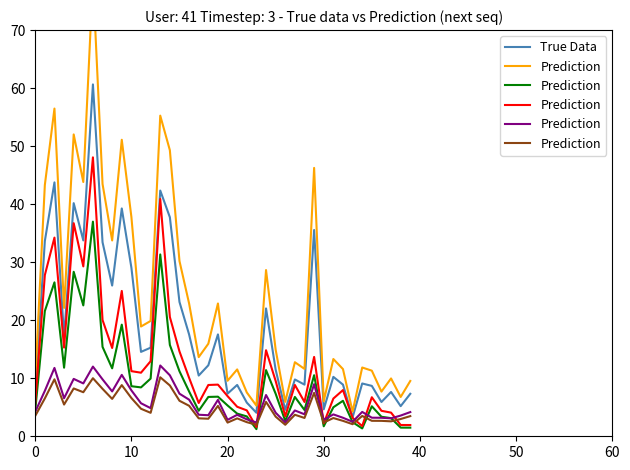

What is the highest value of the True Data series?

60.6